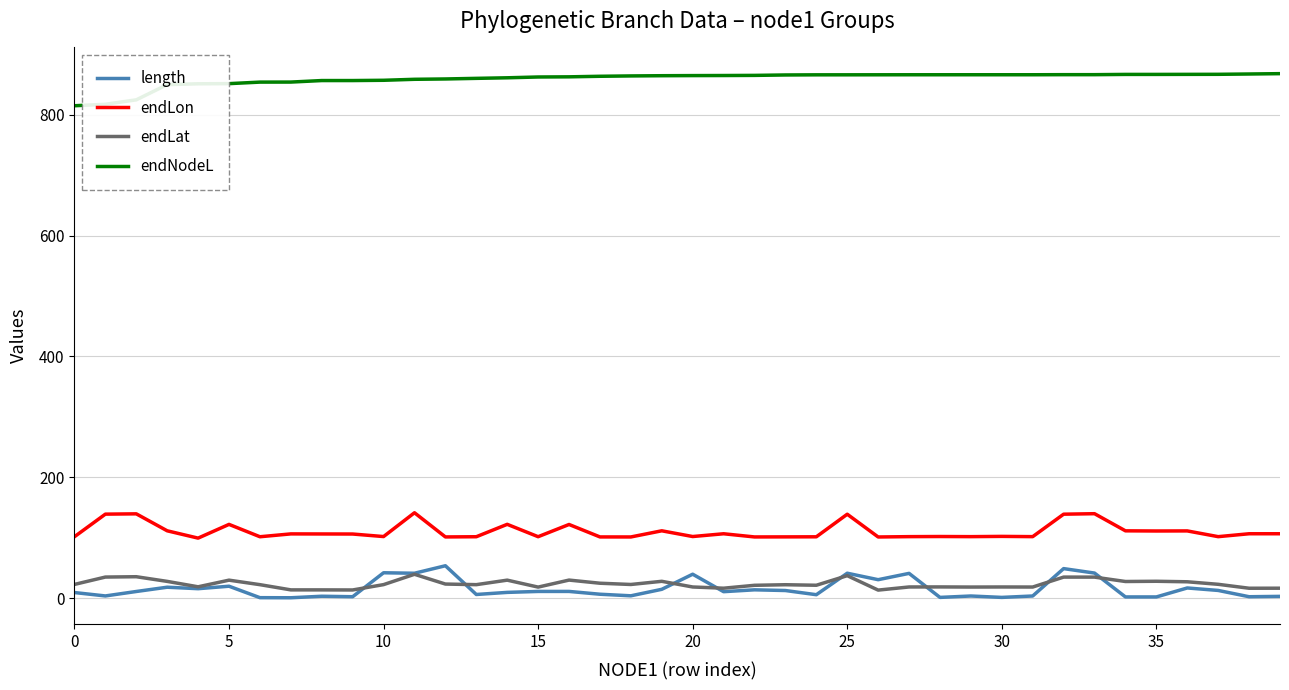

Which series has the largest total across all categories?

endNodeL